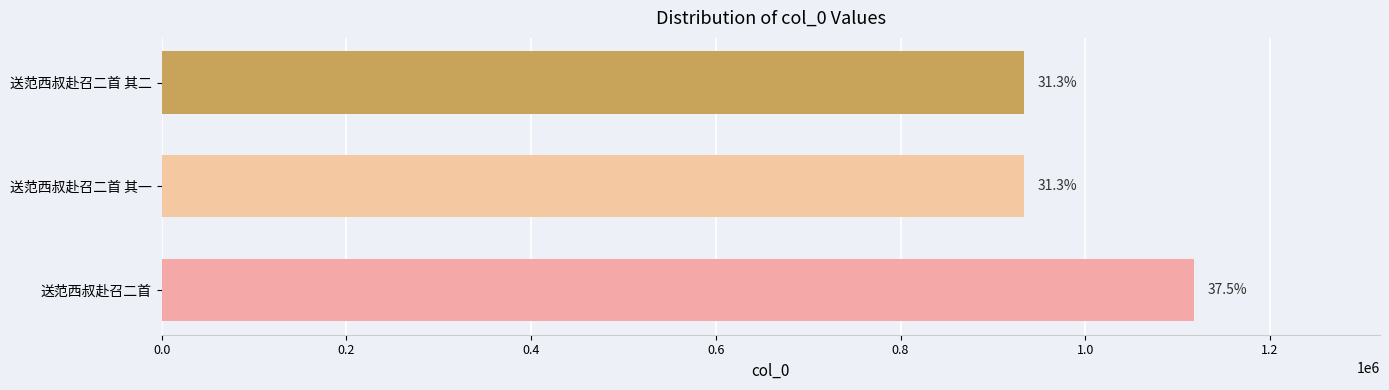

Are the bars horizontal?

Yes